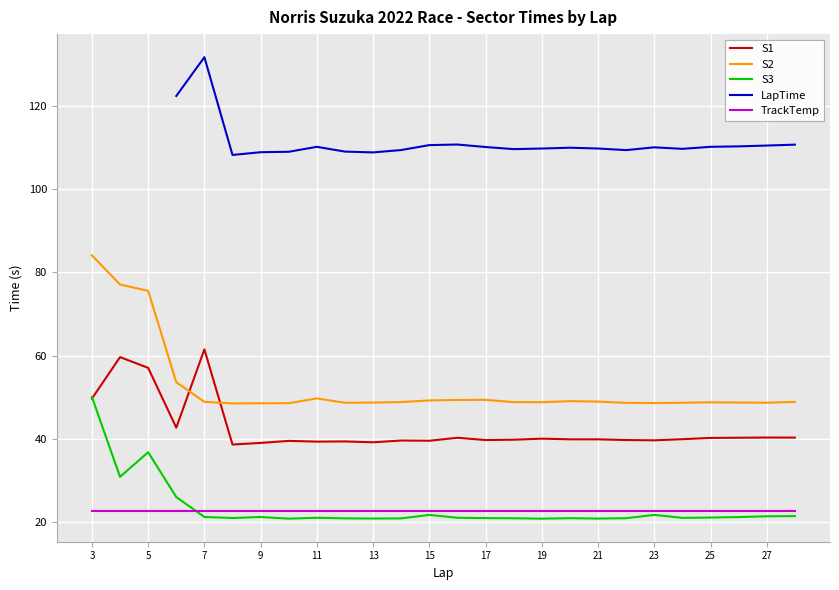

What is the highest value of the S2 series?

84.1